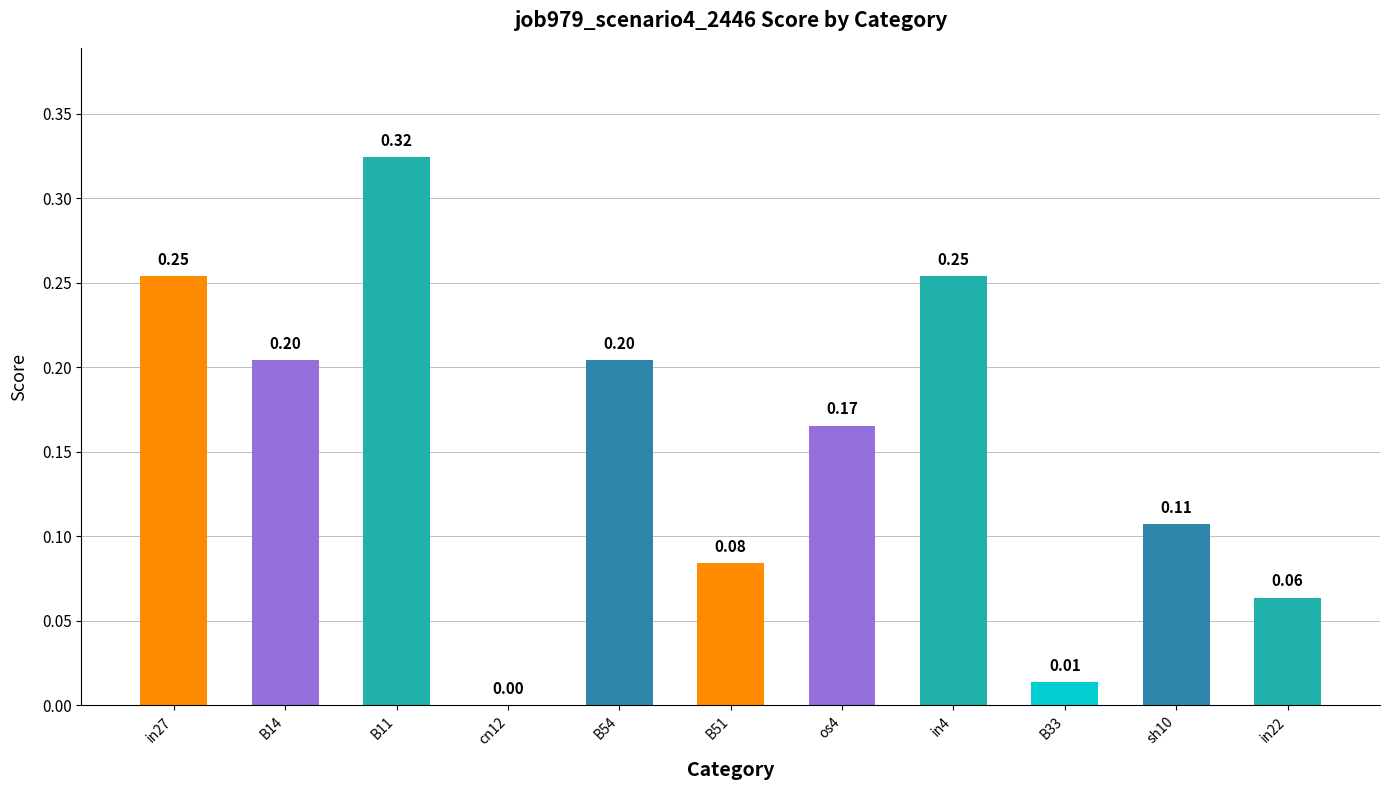

What is the sum of the values at in27 and os4?

0.4